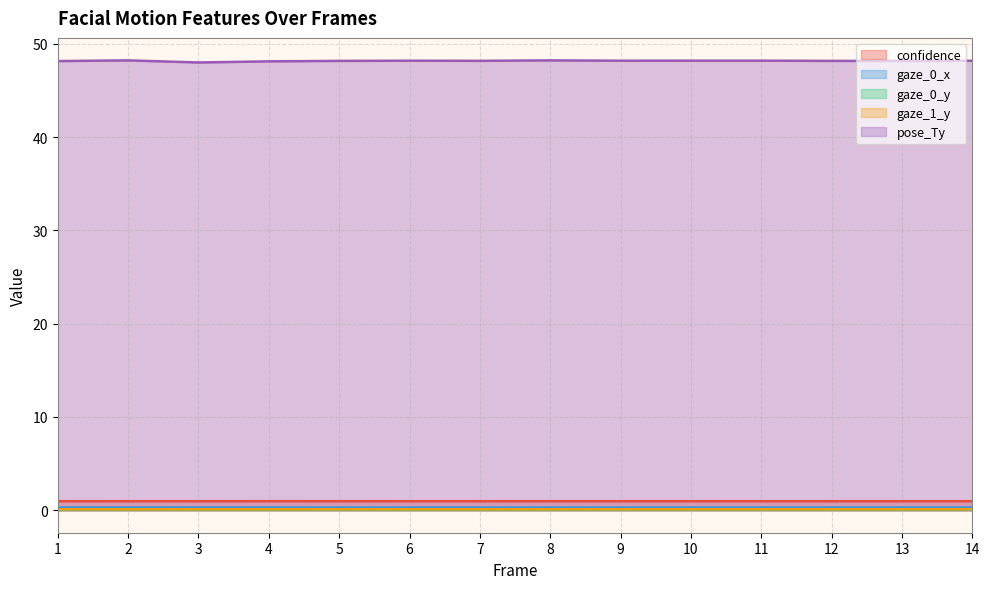

Rank the series by their maximum value, from lowest to highest.

gaze_0_y, gaze_1_y, gaze_0_x, confidence, pose_Ty